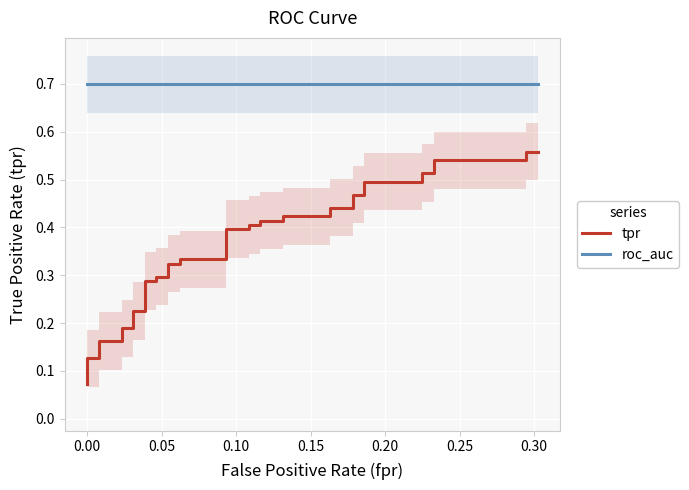

The tpr series shows 0.2 at 32. True or false?

False